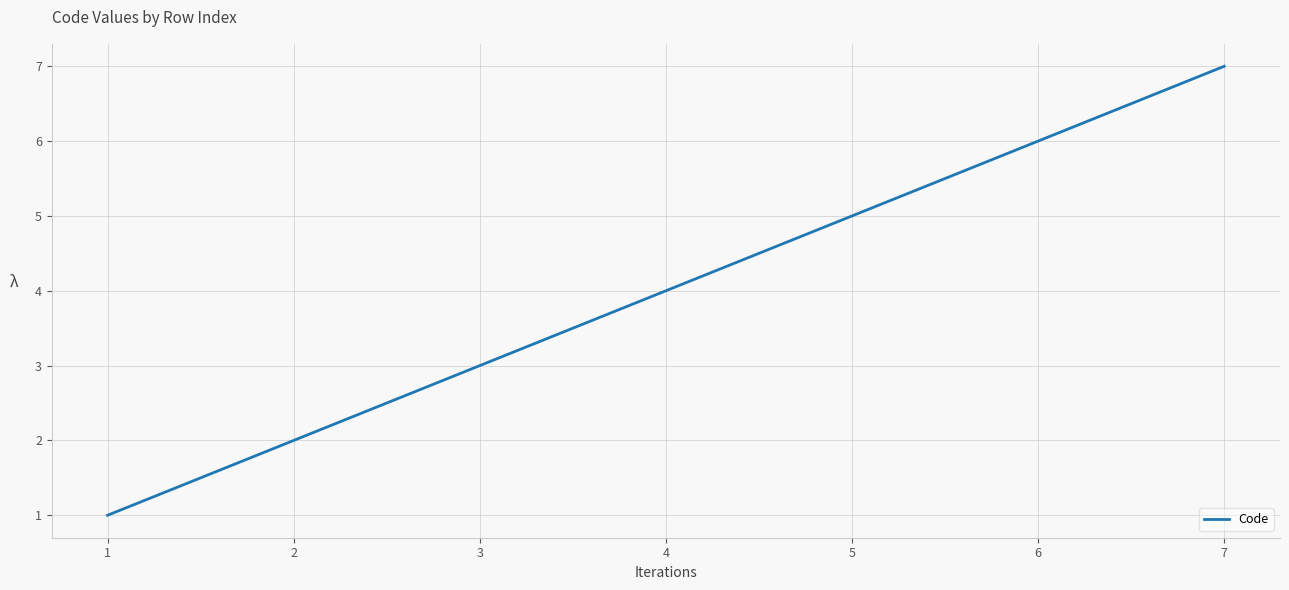

Does the chart have visible grid lines?

Yes